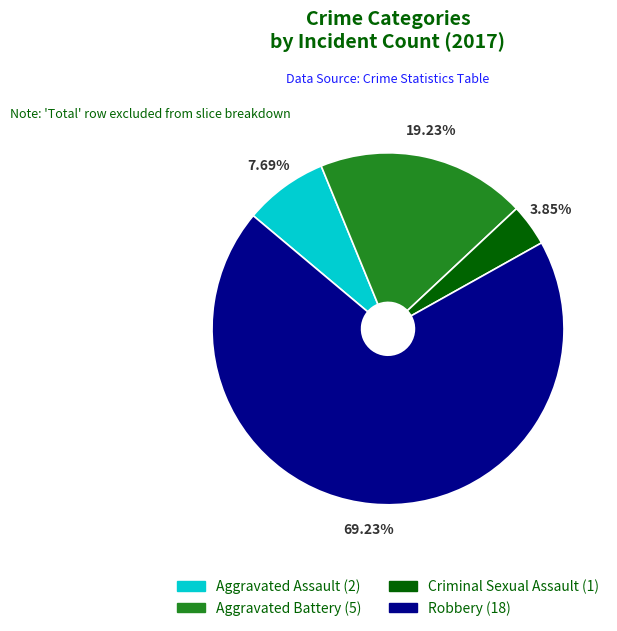

What percentage is the Robbery slice, to the nearest percent?

69%